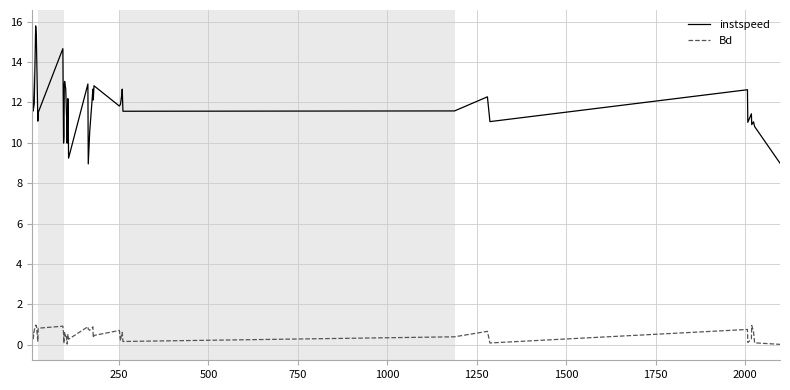

What is the highest value of the Bd series?

1.0